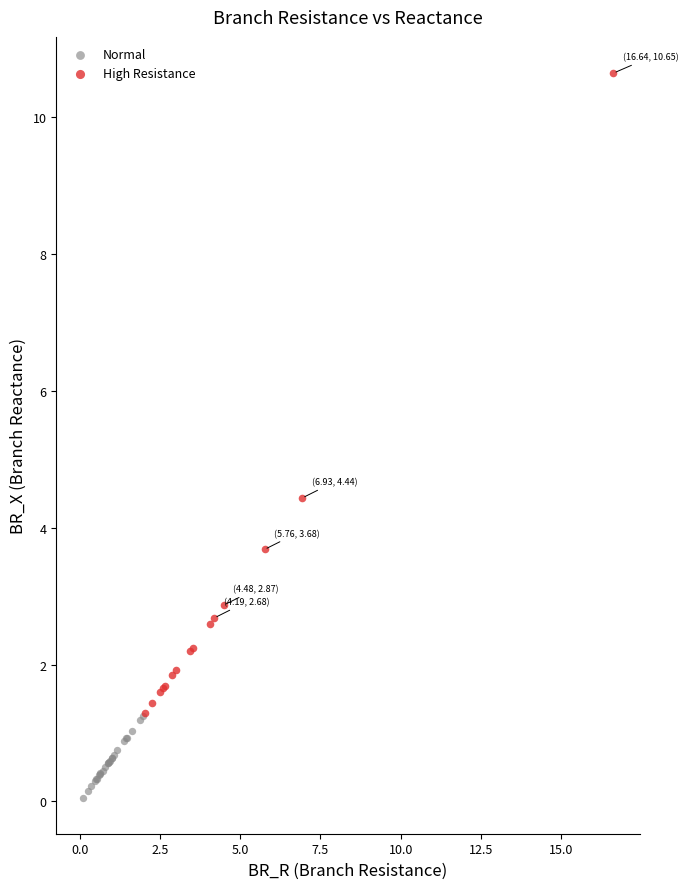

Which series reaches the maximum Y coordinate?

High Resistance